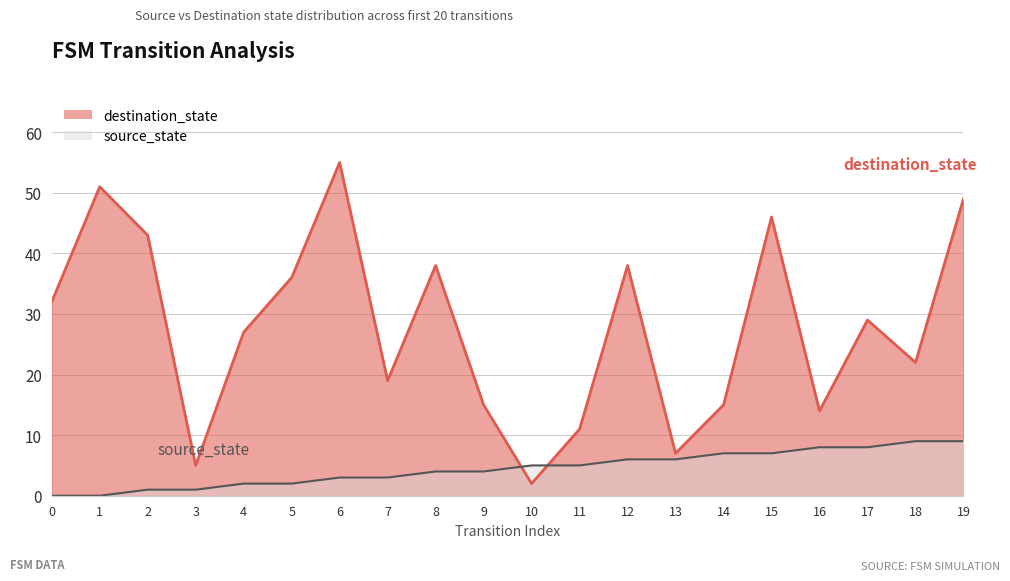

What is the value of the destination_state point at the 20th from the left?

49